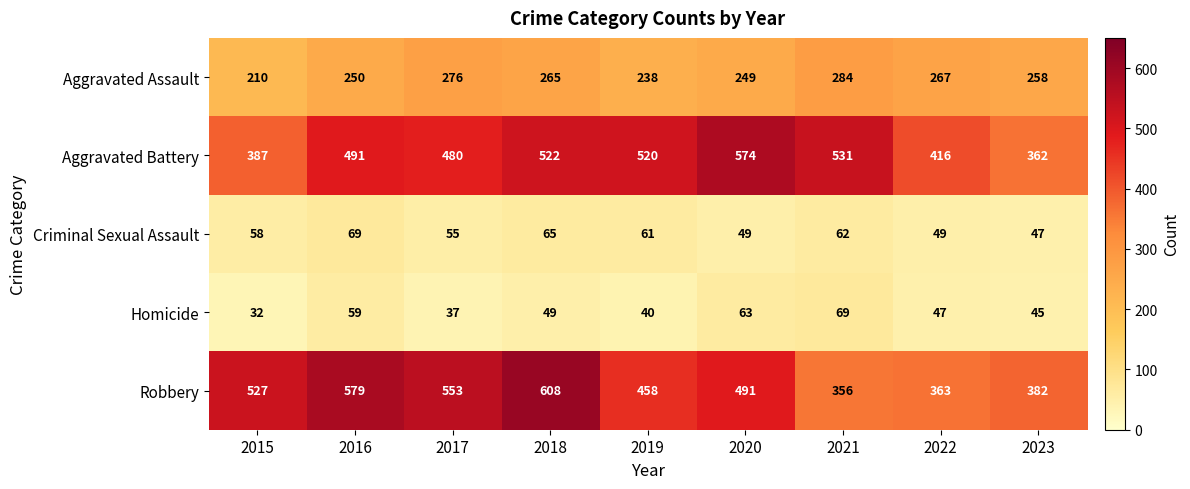

List the labels in order of Homicide value, largest first.

2021, 2020, 2016, 2018, 2022, 2023, 2019, 2017, 2015